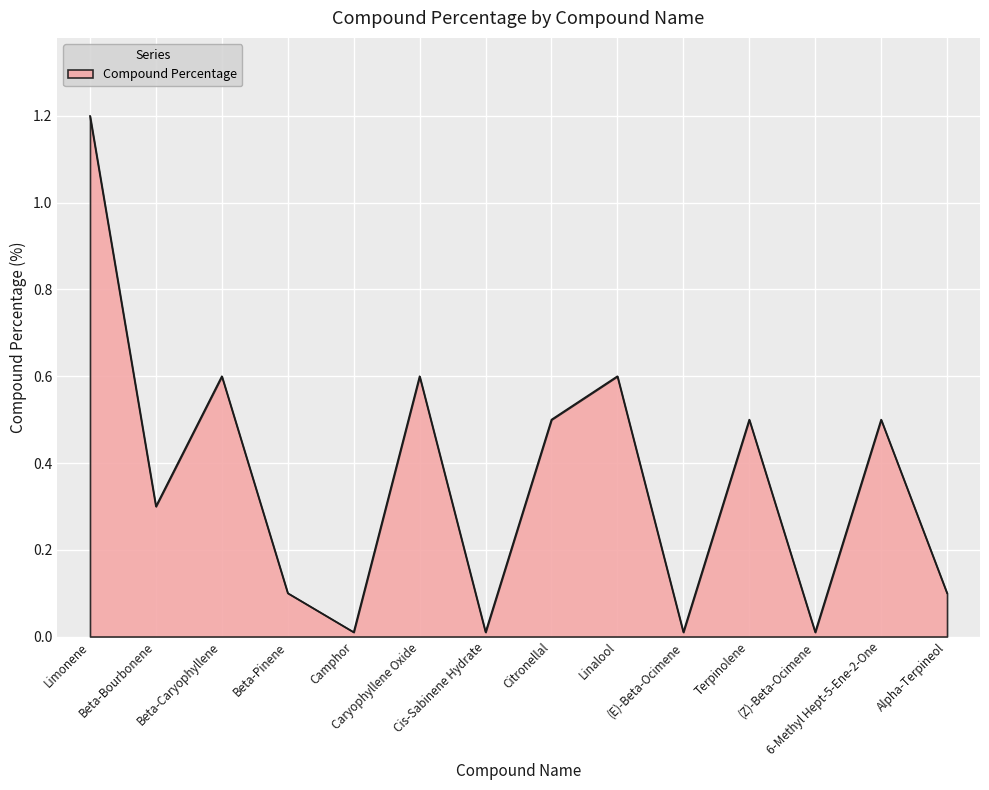

Does the chart have visible grid lines?

Yes